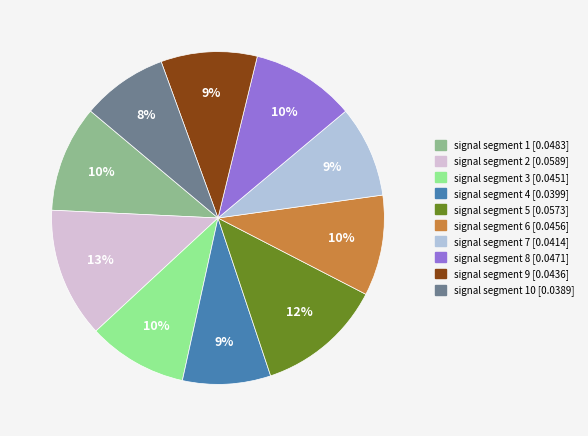

Does any single category account for the majority?

No